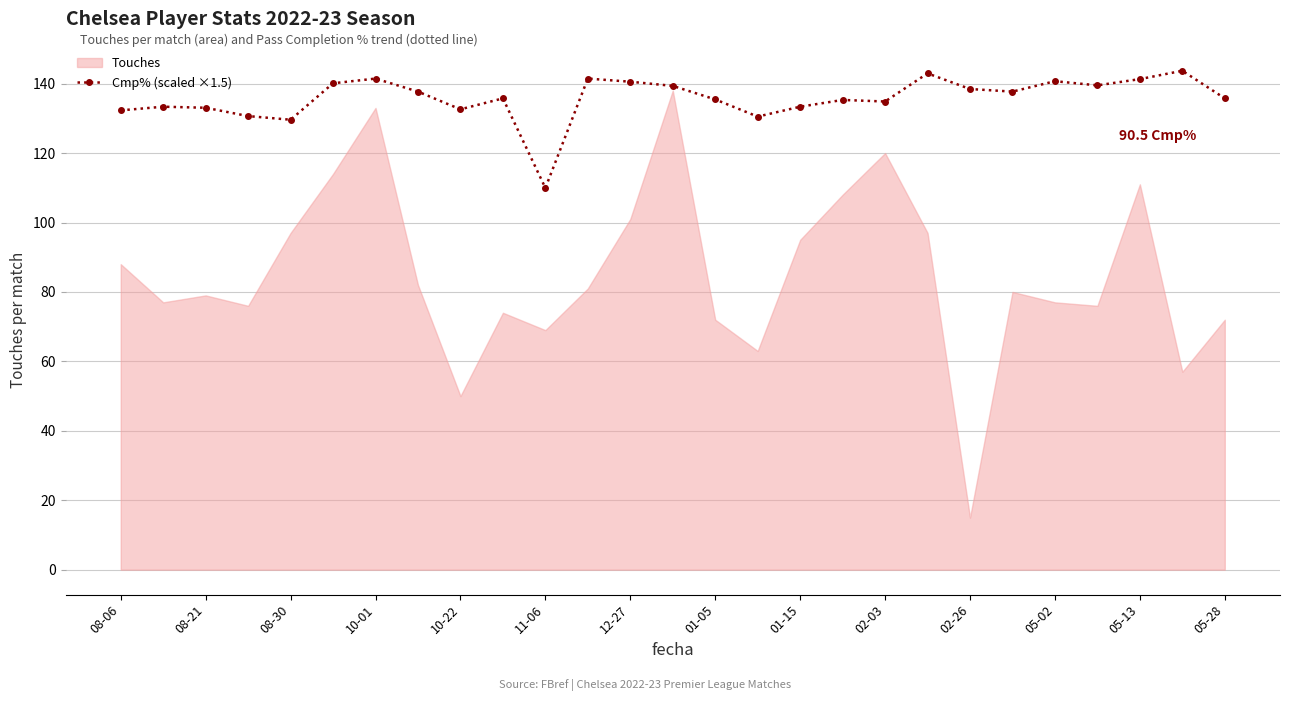

What is the maximum value shown in the chart?

143.7